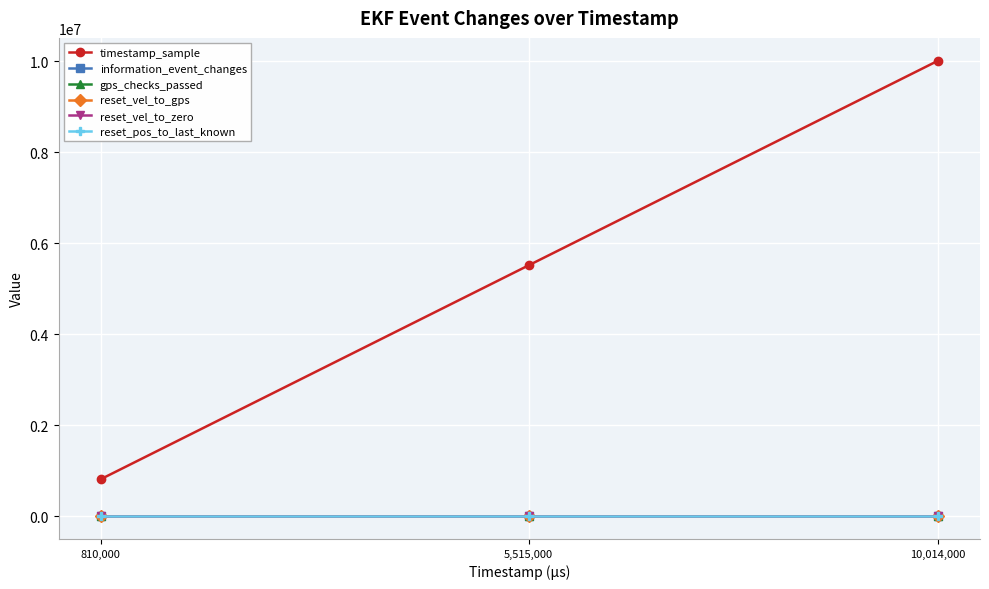

Is the value of reset_pos_to_last_known at 810,000 greater than the value of gps_checks_passed at 810,000?

Yes